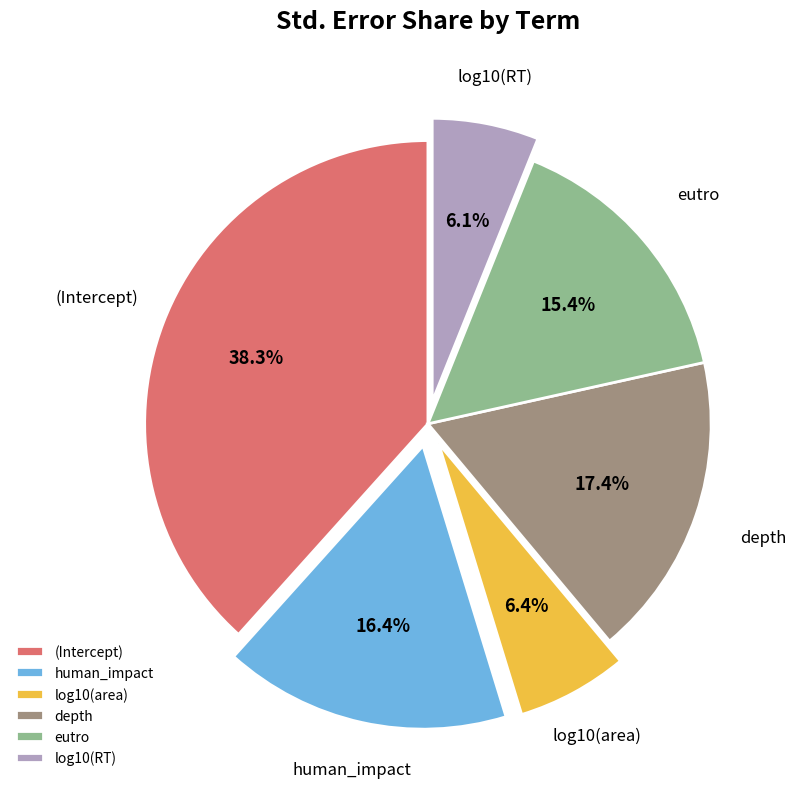

Is eutro the majority of the pie?

No